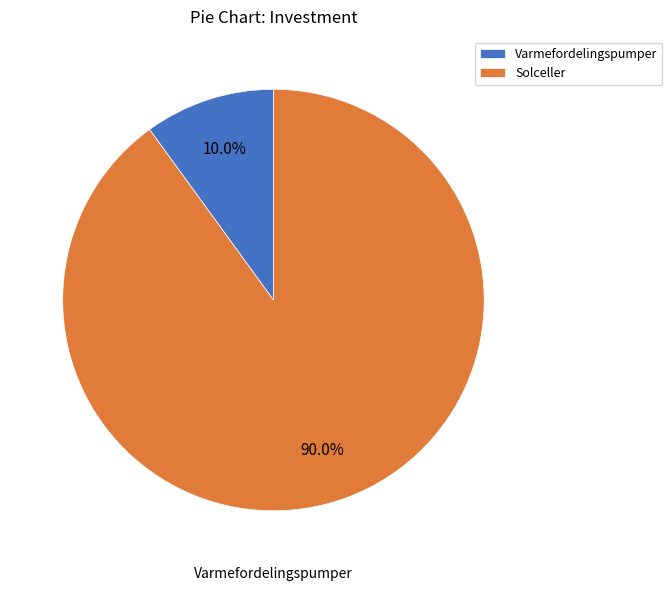

To the nearest percent, what portion does Varmefordelingspumper represent?

10%